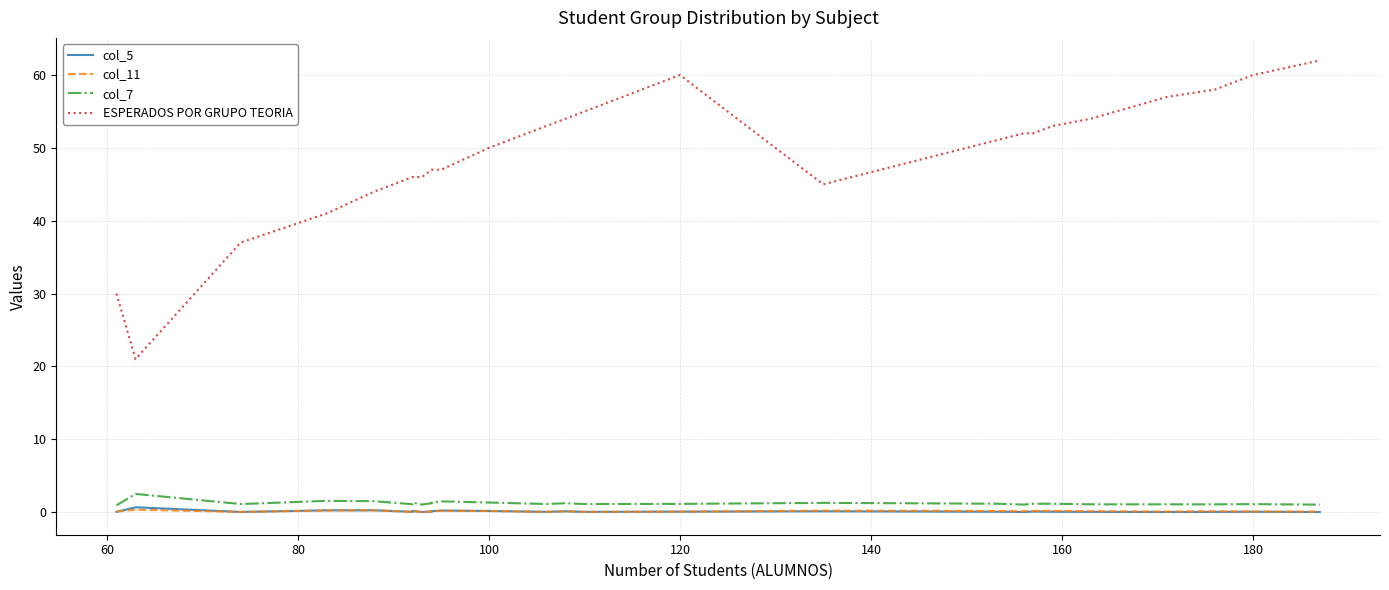

How many values in the col_11 series exceed 0?

25